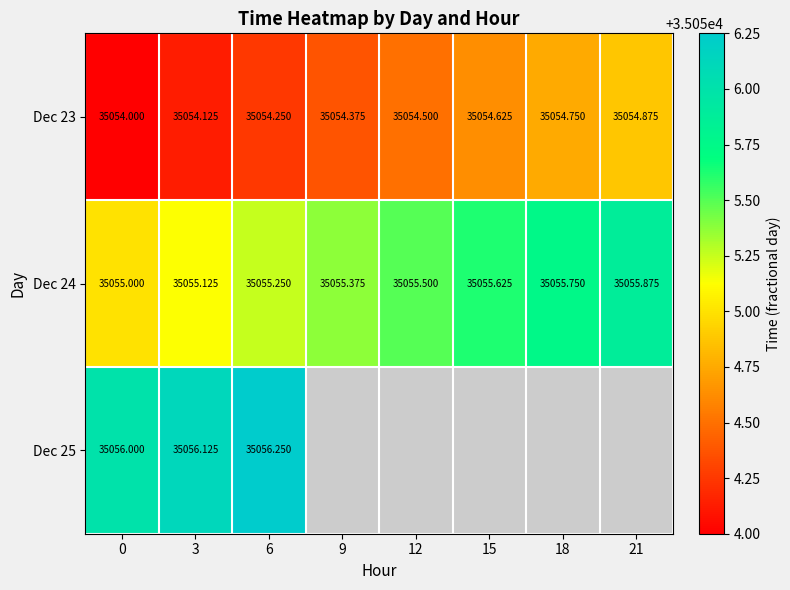

The value of Dec 25 at 0 is 35056.0. True or false?

True